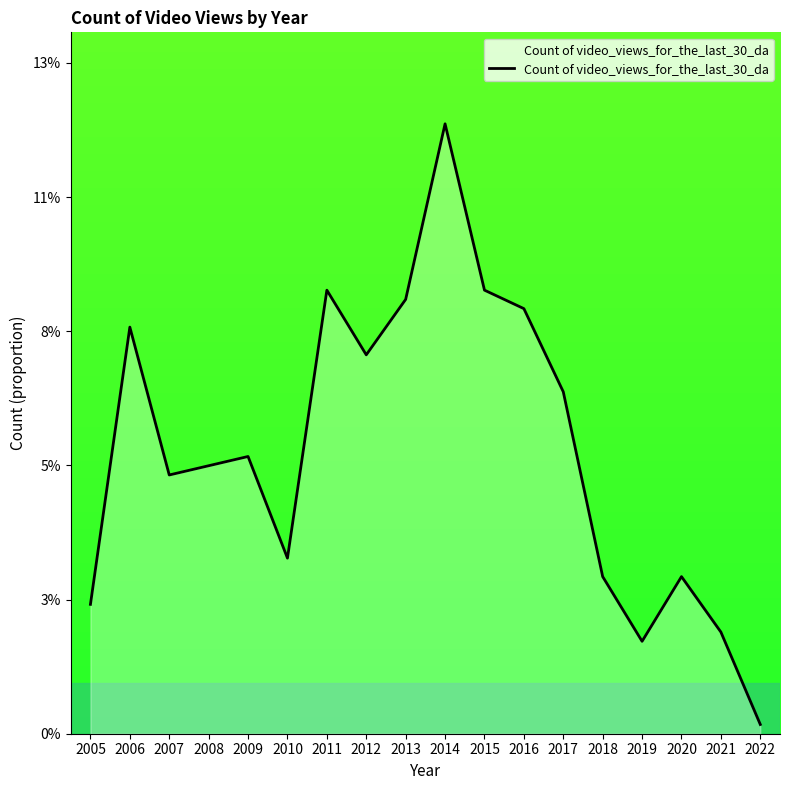

Rank the categories by value from highest to lowest.

2014, 2011, 2015, 2013, 2016, 2006, 2012, 2017, 2009, 2008, 2007, 2010, 2018, 2020, 2005, 2021, 2019, 2022